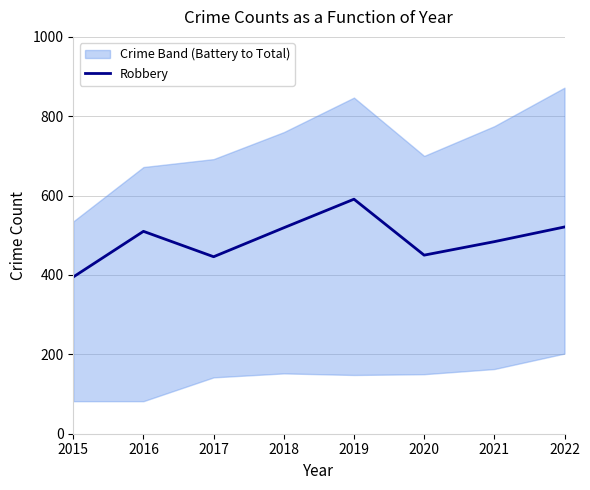

How many lines are shown in the chart?

1